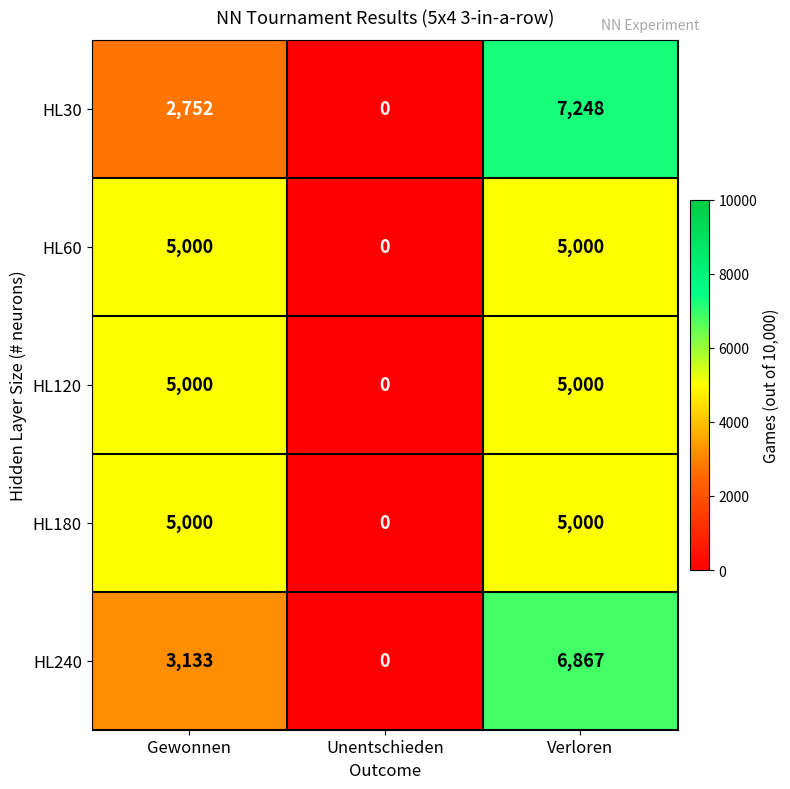

How many HL180 values are between 0 and 5000?

3